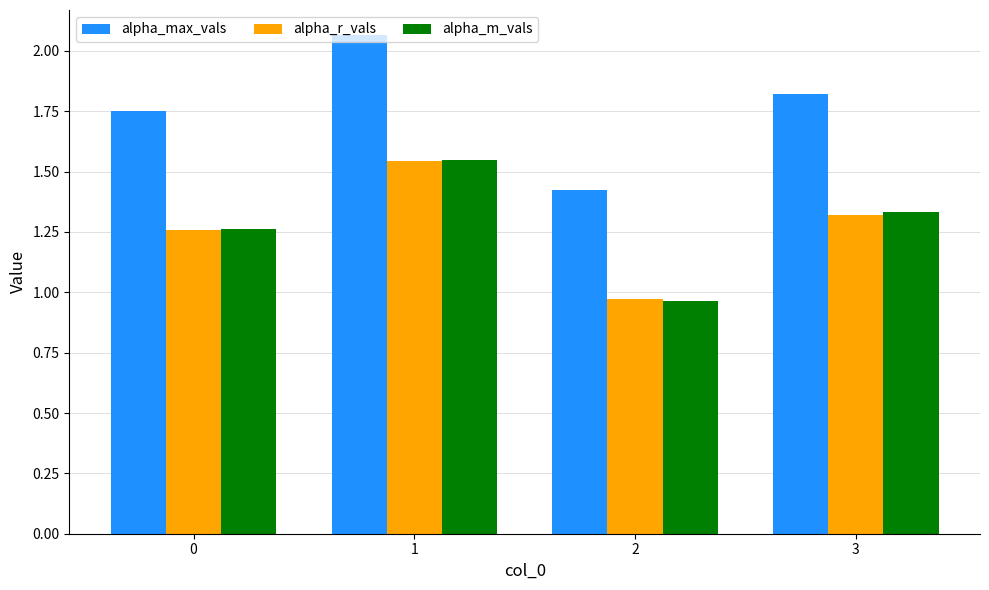

The alpha_max_vals series shows 0.5 at 2. True or false?

False